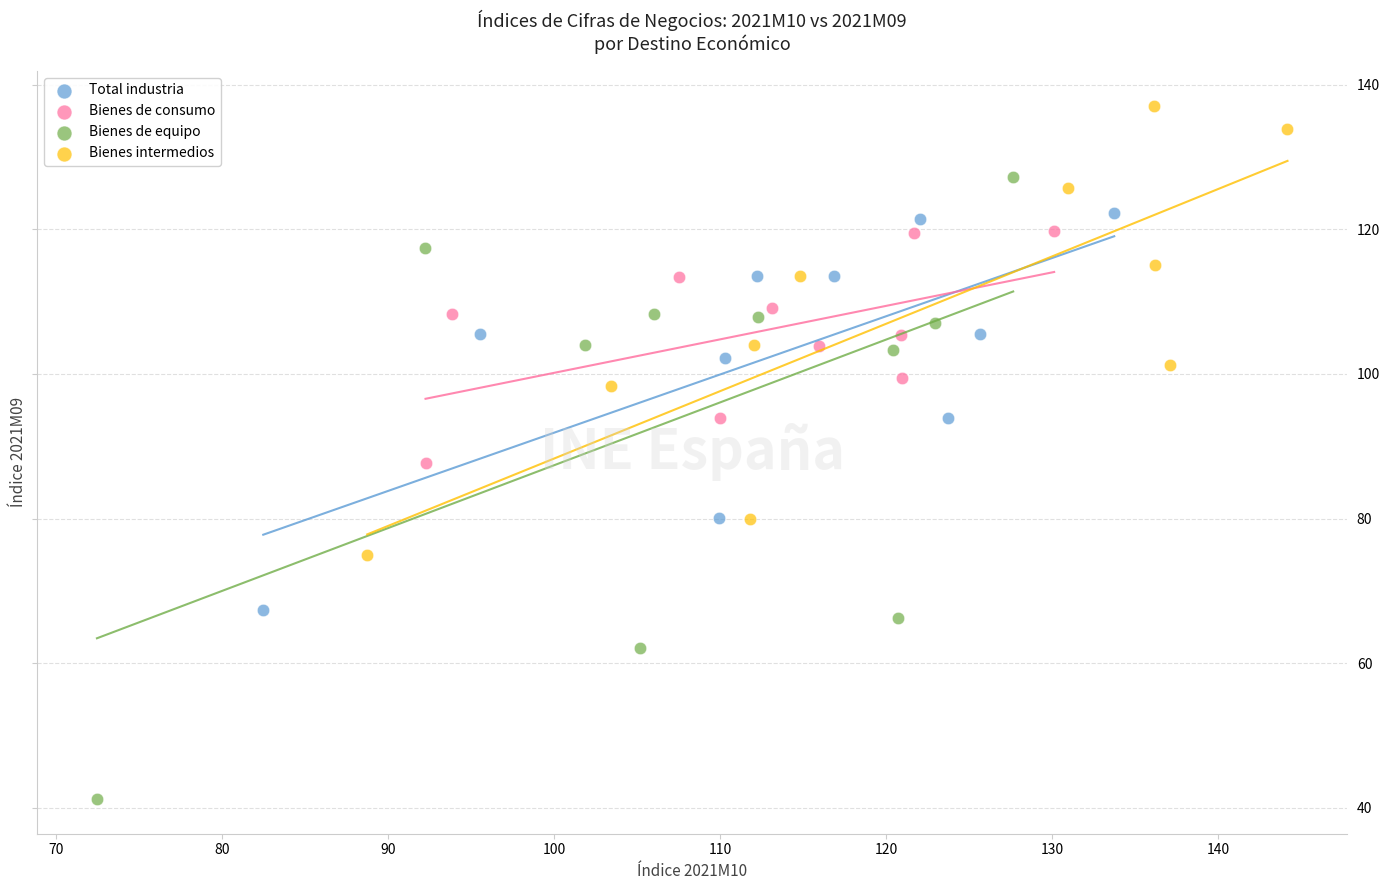

Which series has the widest spread of Y values?

Bienes de equipo